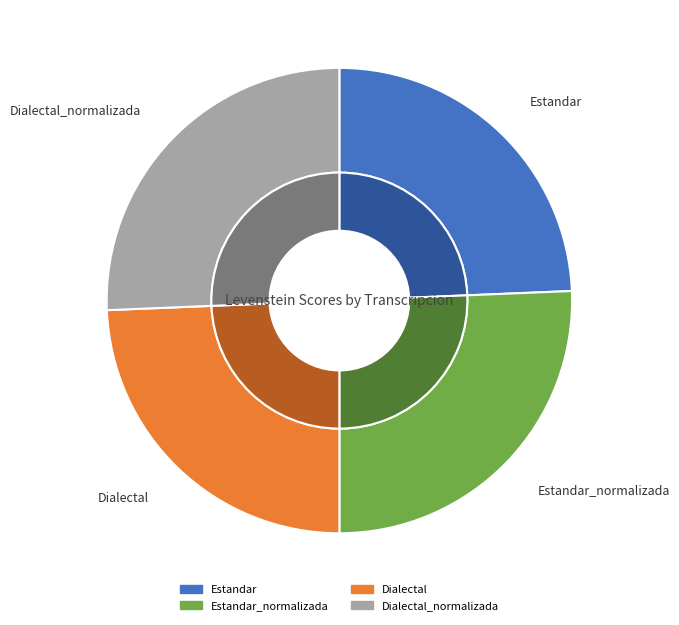

Which slice is the largest?

Estandar_normalizada